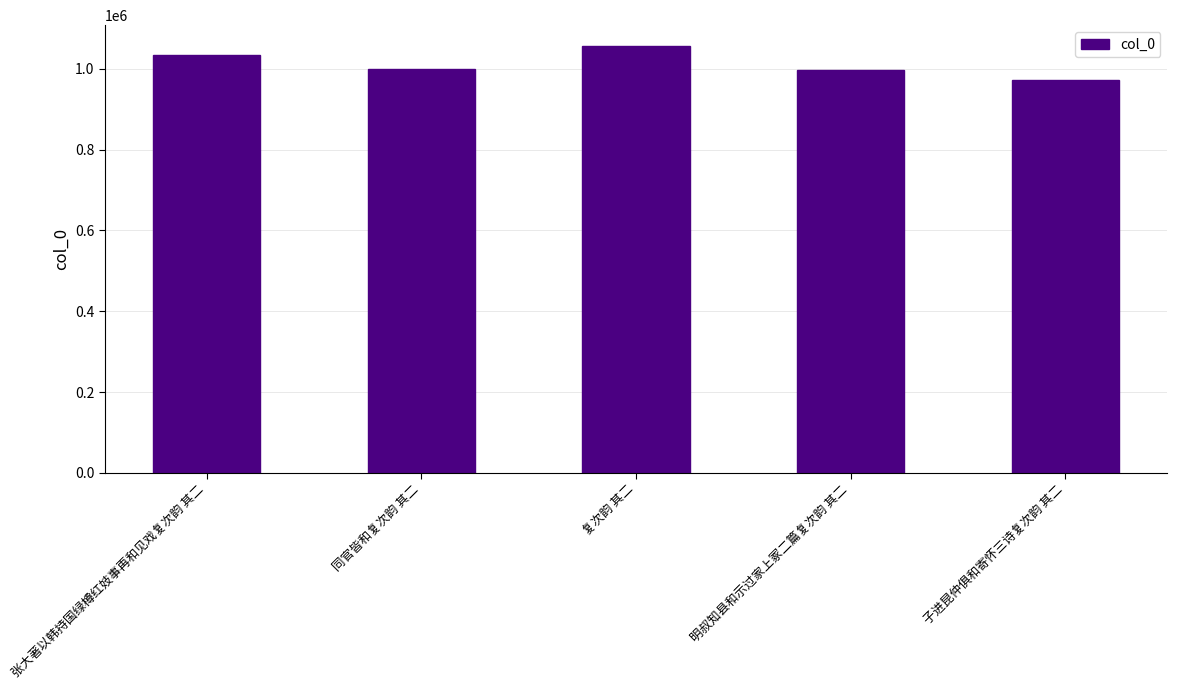

Are the bars grouped side by side (vs. stacked)?

No